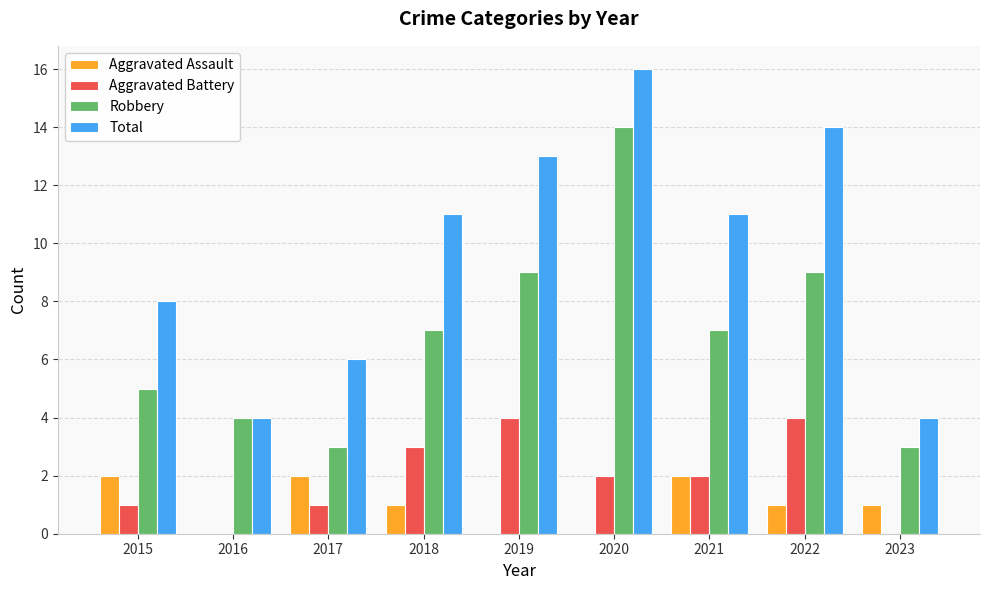

True or false: Robbery has a value of 9 at 2022.

True